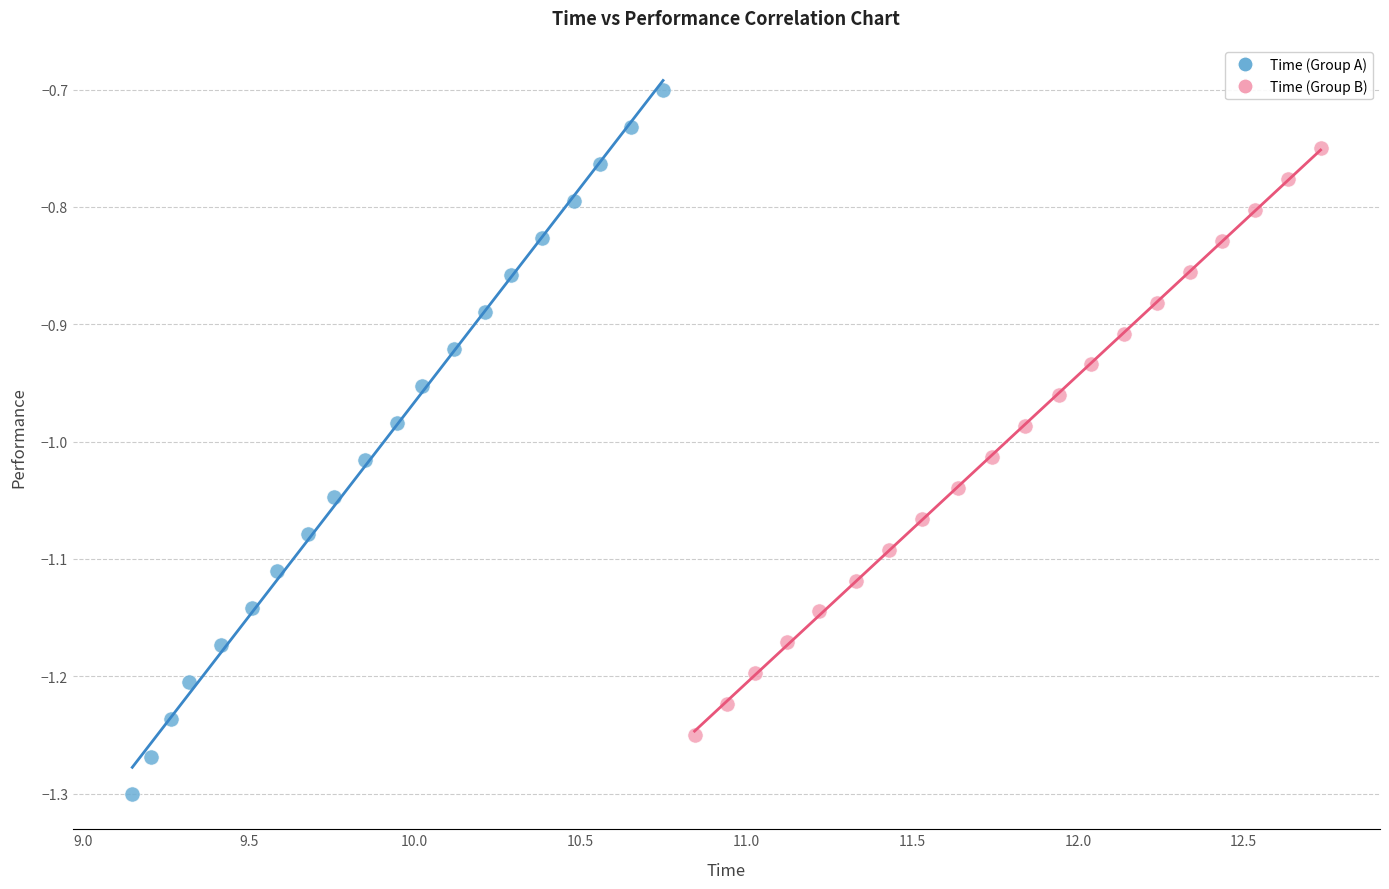

Which series contains the lowest Y value?

Time (Group A)